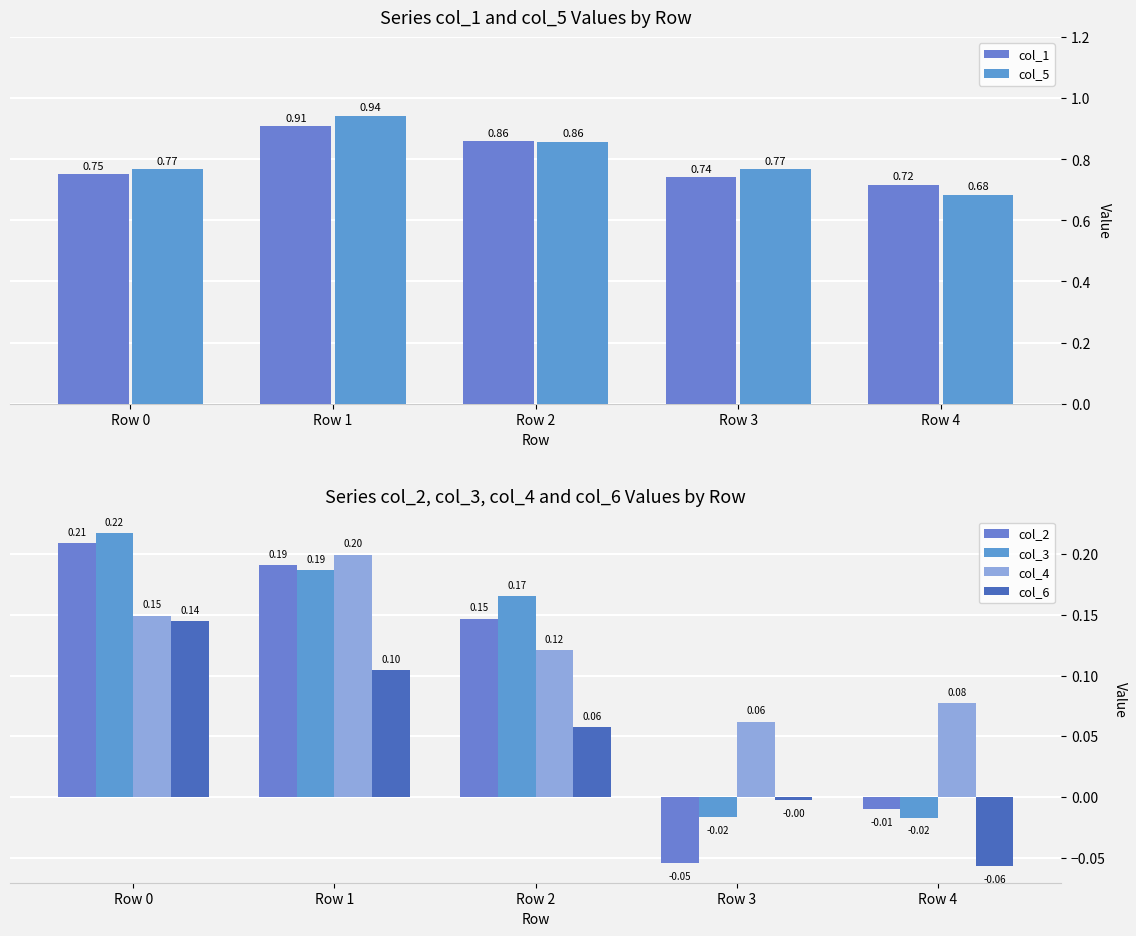

What is the approximate value of col_5 at Row 4?

0.7